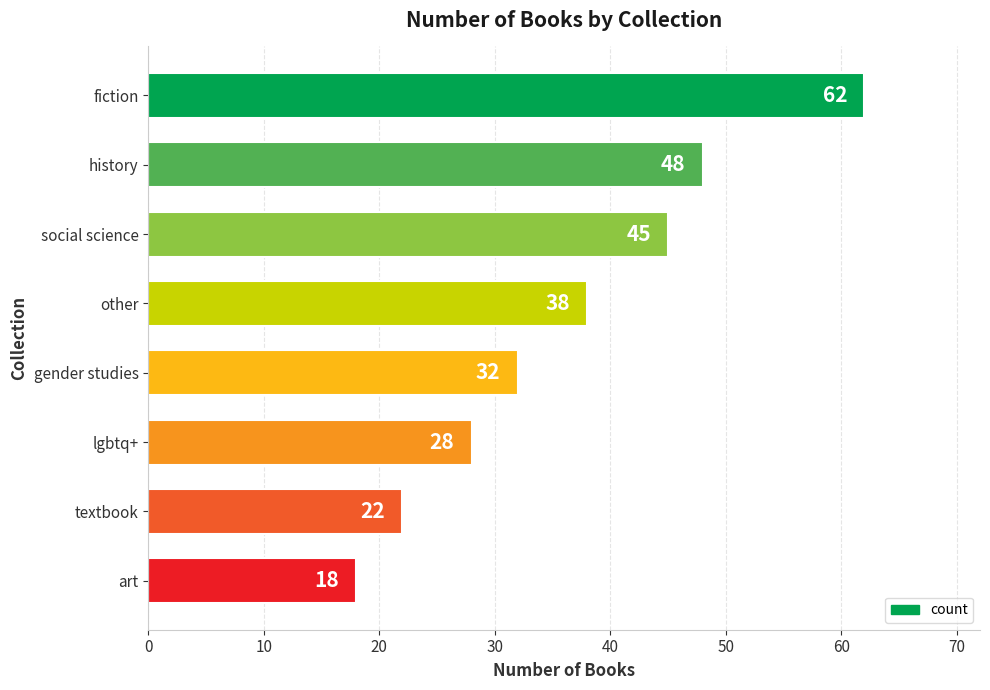

What is the value of the 2nd bar from the top?

48